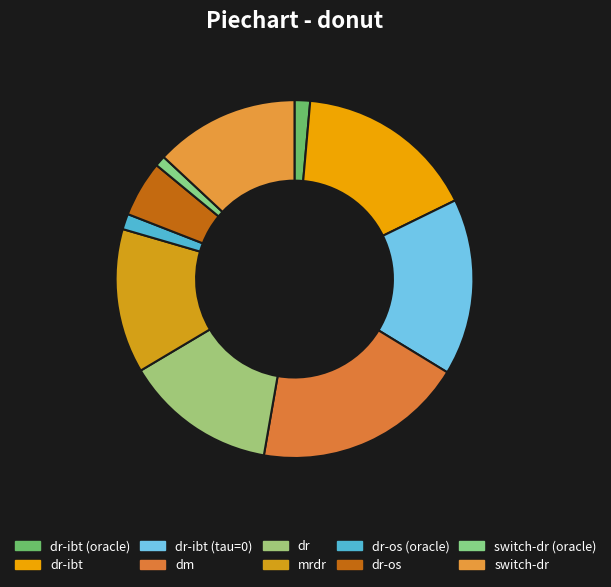

Between dr and dm, which is larger?

dm